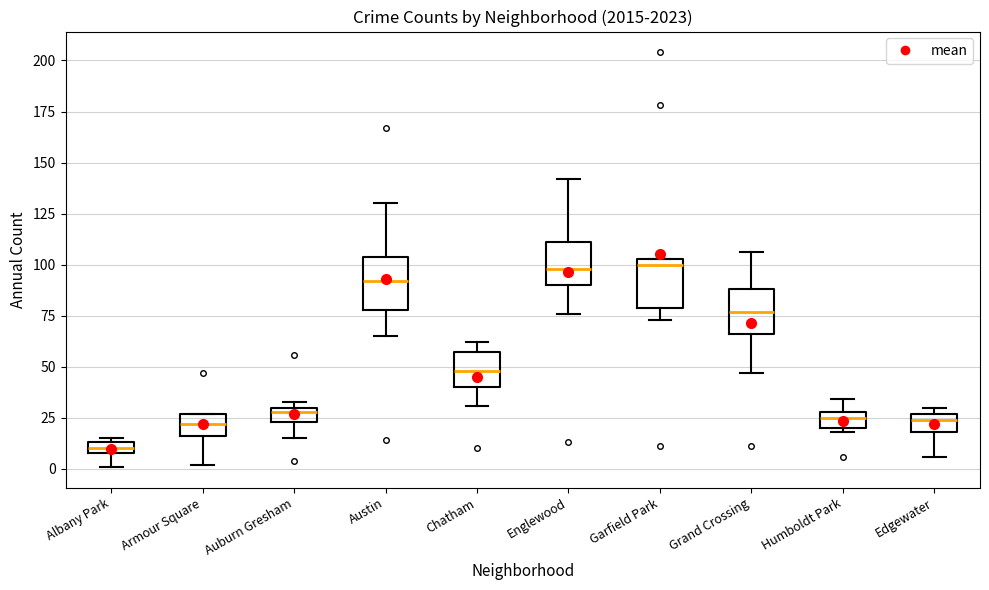

Which box has the lowest median line?

Albany Park